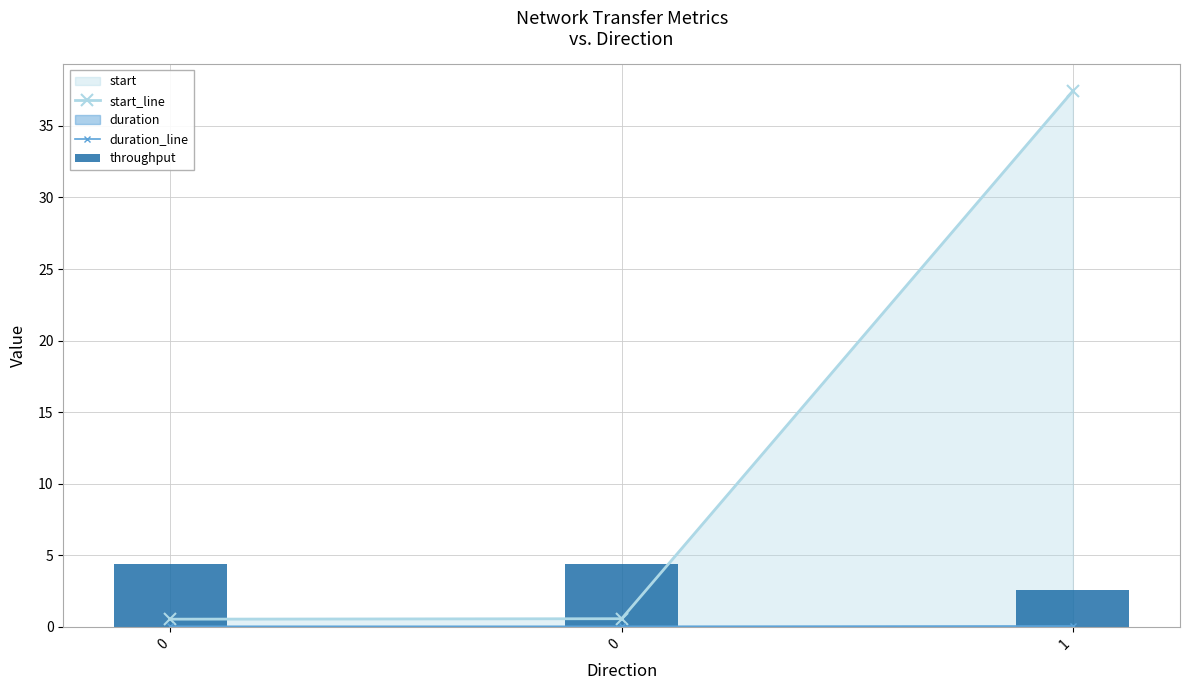

Reading left to right, what are all the values shown in this chart?

start_line: 0.5	0.6	37.4
duration_line: 0.0	0.0	0.1
throughput: 4.4	4.4	2.6